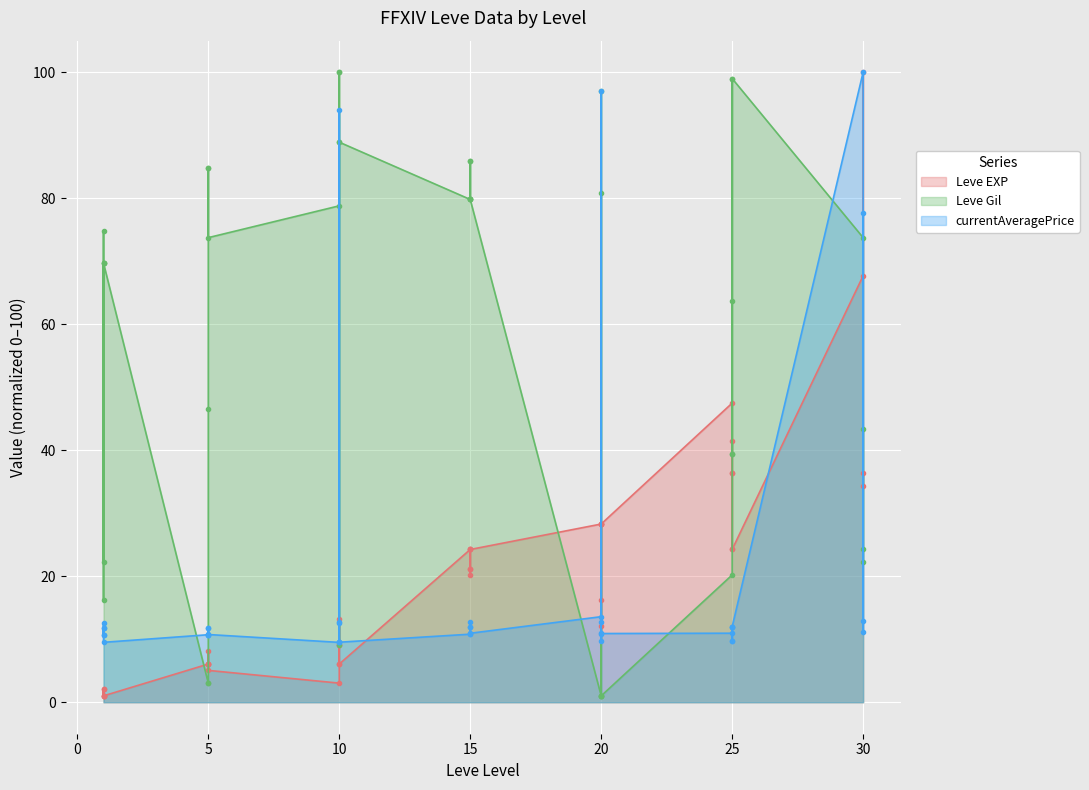

Rank the series by their maximum value, from lowest to highest.

Leve EXP, Leve Gil, currentAveragePrice